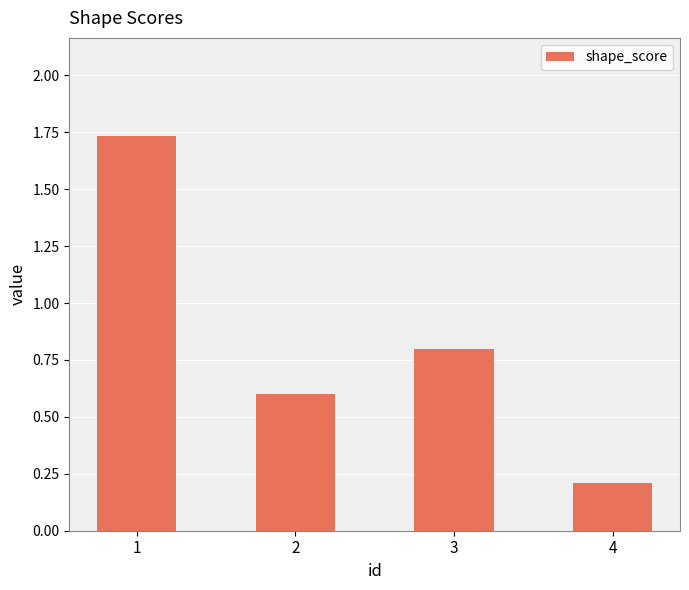

What is the sum of all values?

3.3